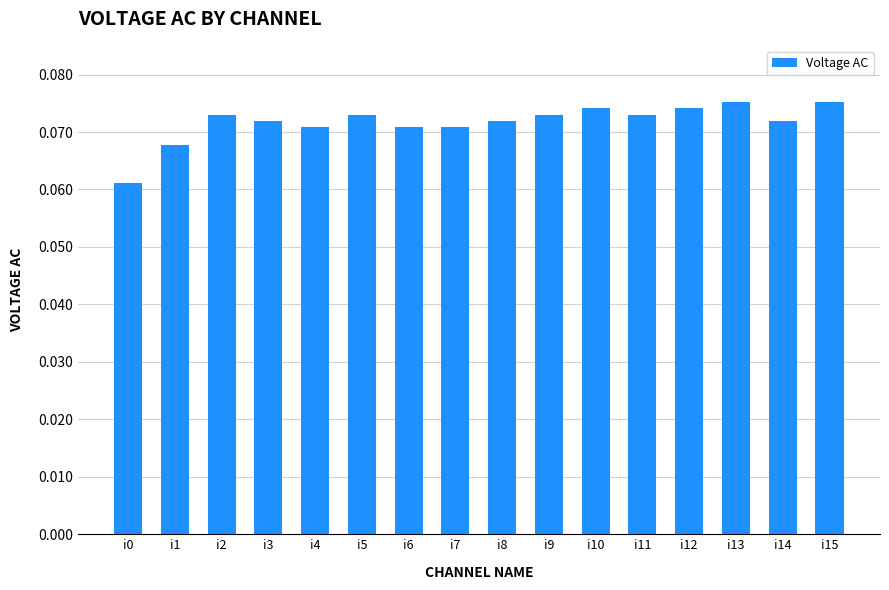

Count the number of data series in this chart.

1